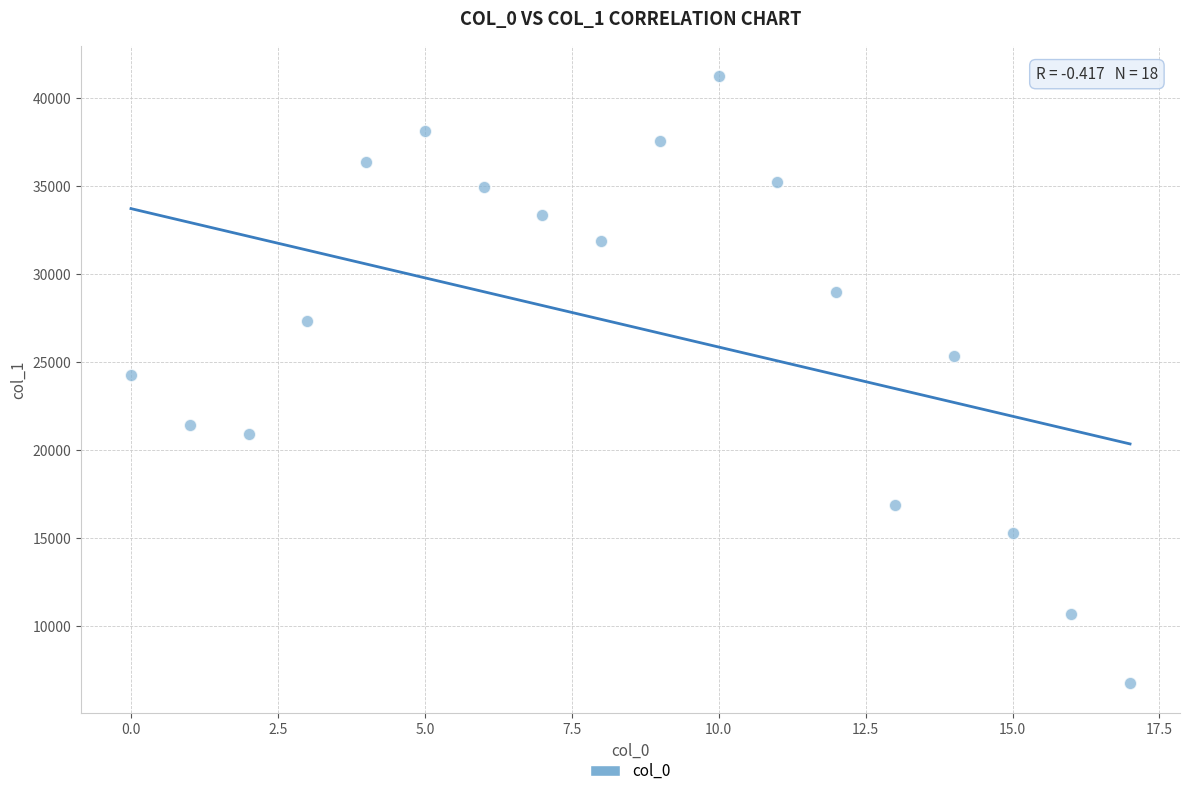

What is the range of Y values (max minus min)?

34474